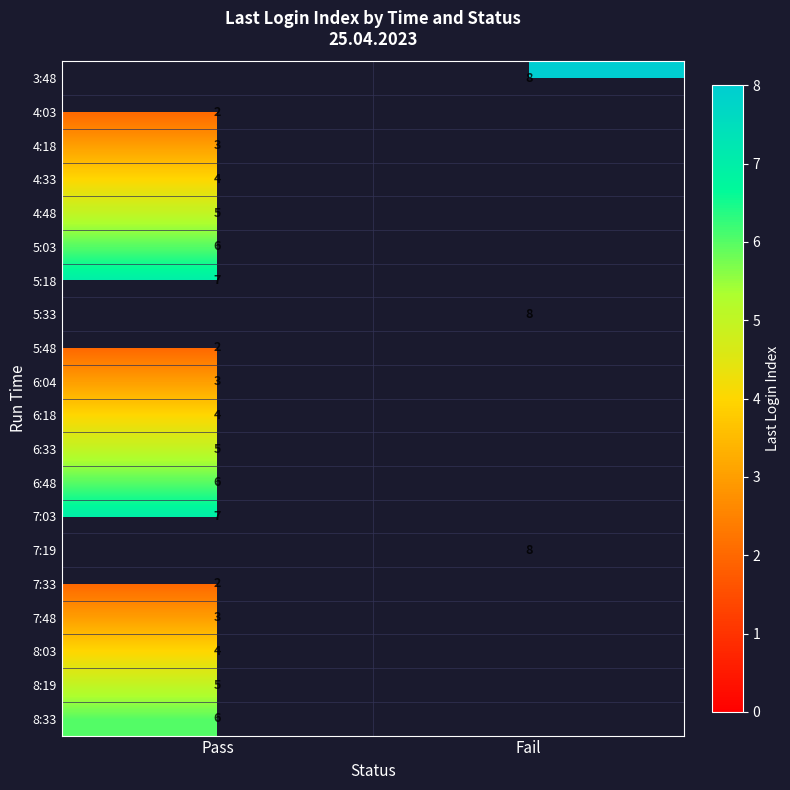

Is the value of 5:33 at Fail greater than the value of 8:19 at Pass?

Yes